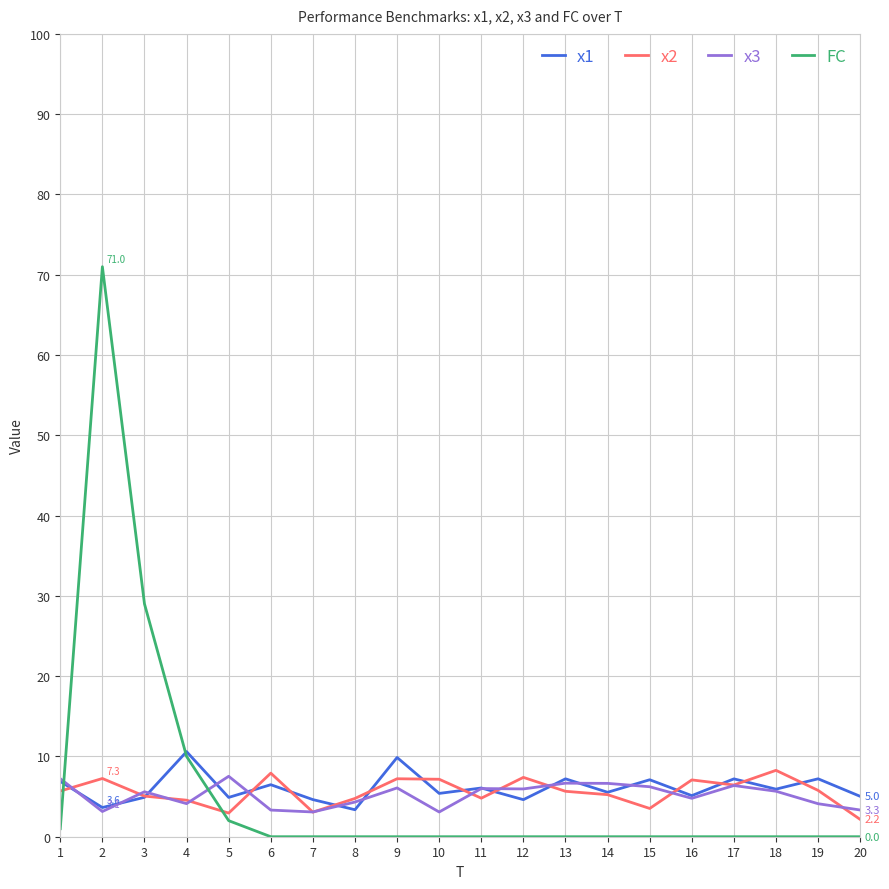

What is the greatest value displayed?

71.0